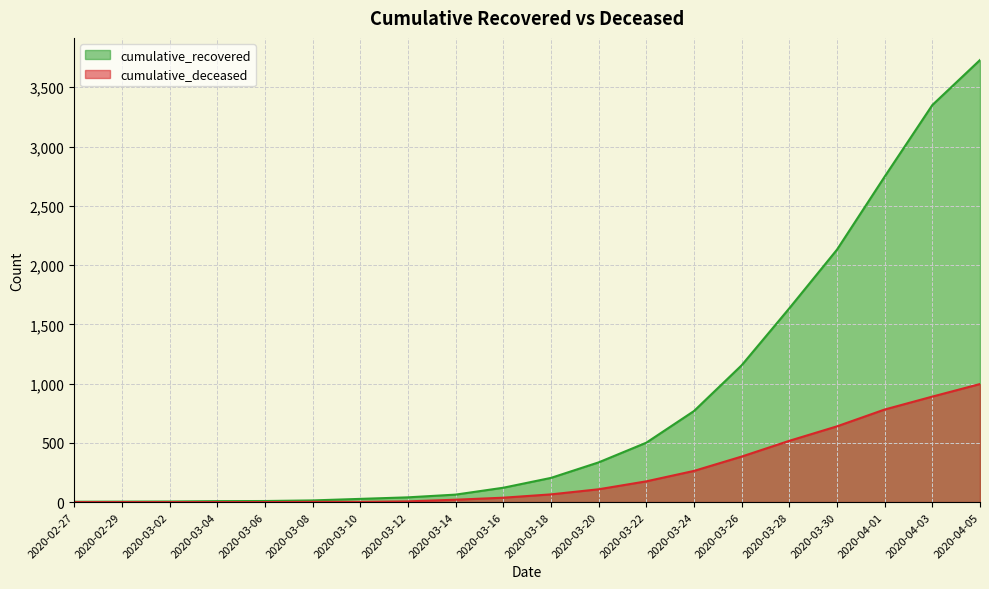

True or false: cumulative_recovered has more than 2 points higher than both neighbors.

False